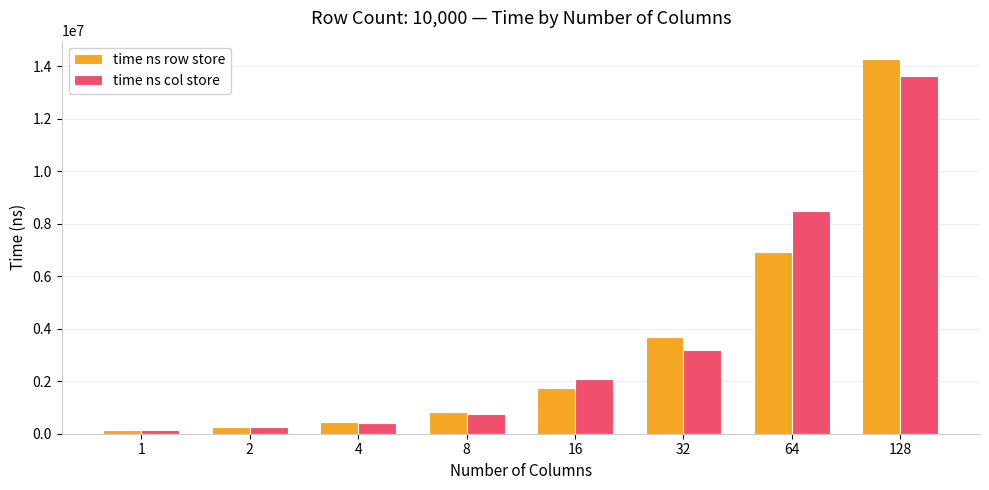

What is the sum of all time ns col store values?

28986580